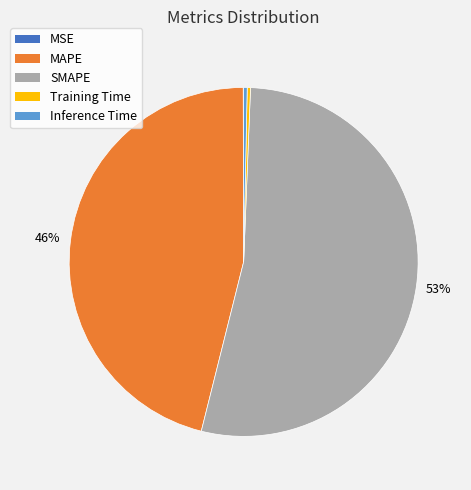

The Training Time slice represents 0% of the pie. True or false?

True